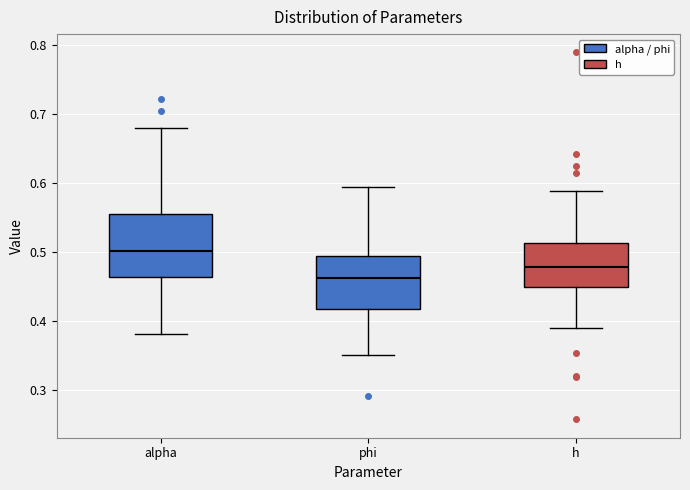

Comparing the boxes themselves (not the whiskers), which one is the tallest?

alpha